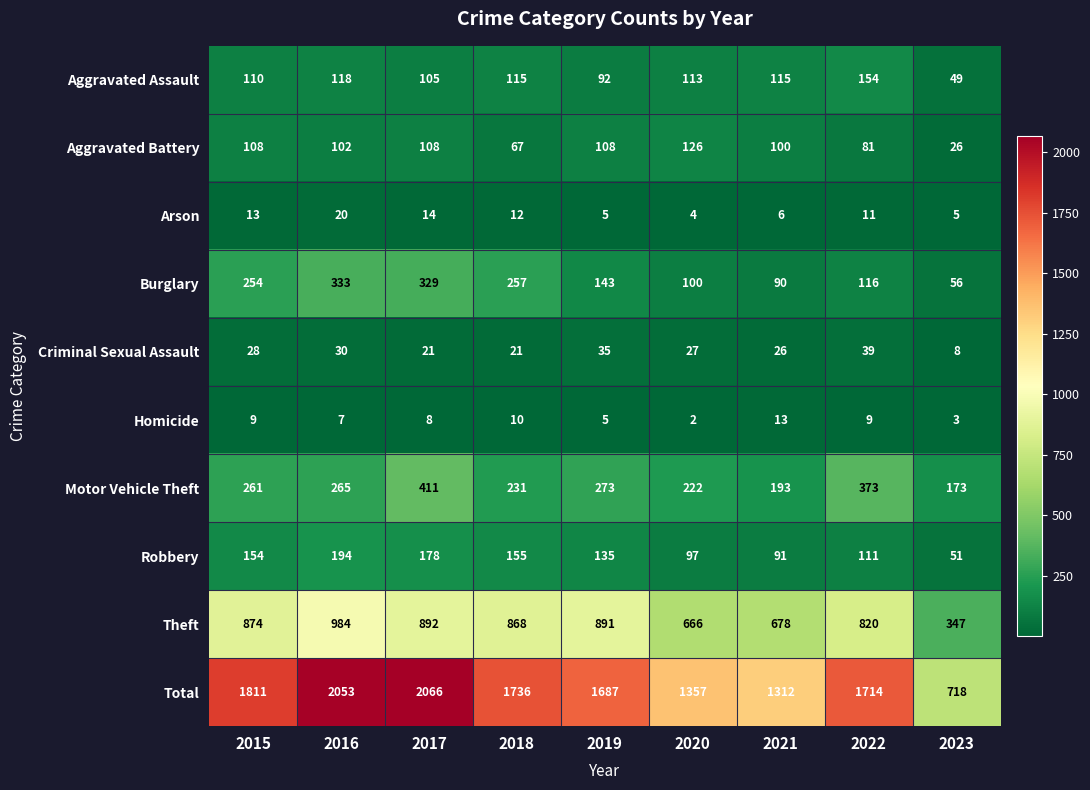

What is the difference between the maximum and second lowest values in the Homicide series?

10